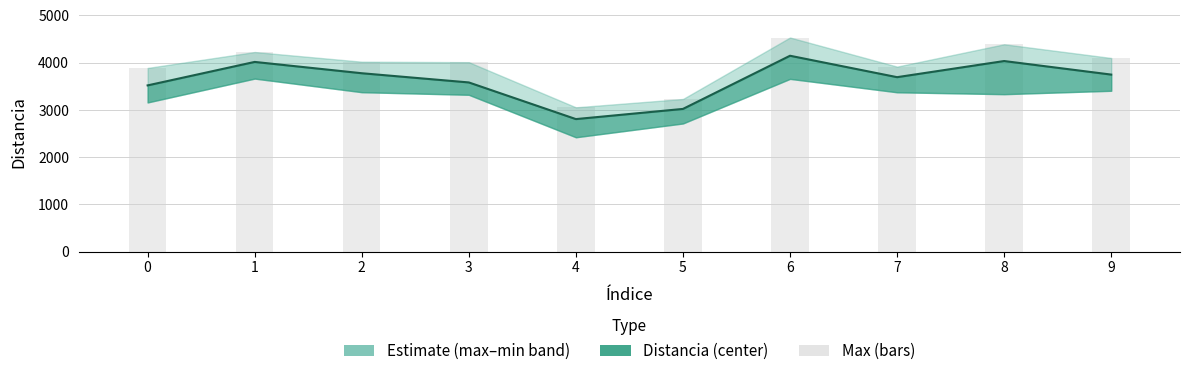

Reading left to right, what are all the values shown in this chart?

Distancia: 0=3519.9	1=4016.6	2=3777.1	3=3582.4	4=2806.7	5=3021.9	6=4147.2	7=3693.8	8=4035.3	9=3748.4
max: 0=3889.0	1=4226.0	2=4021.0	3=4011.0	4=3056.0	5=3232.0	6=4533.0	7=3917.0	8=4390.0	9=4100.0